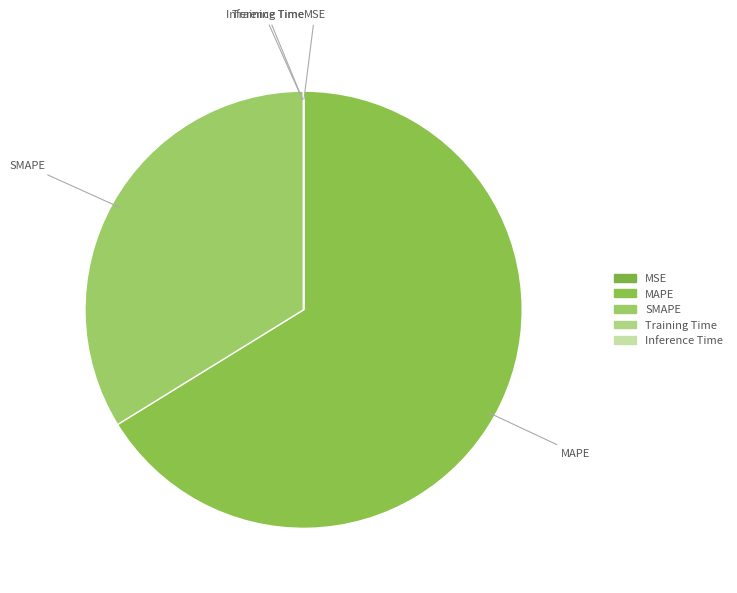

Which category accounts for the majority?

MAPE